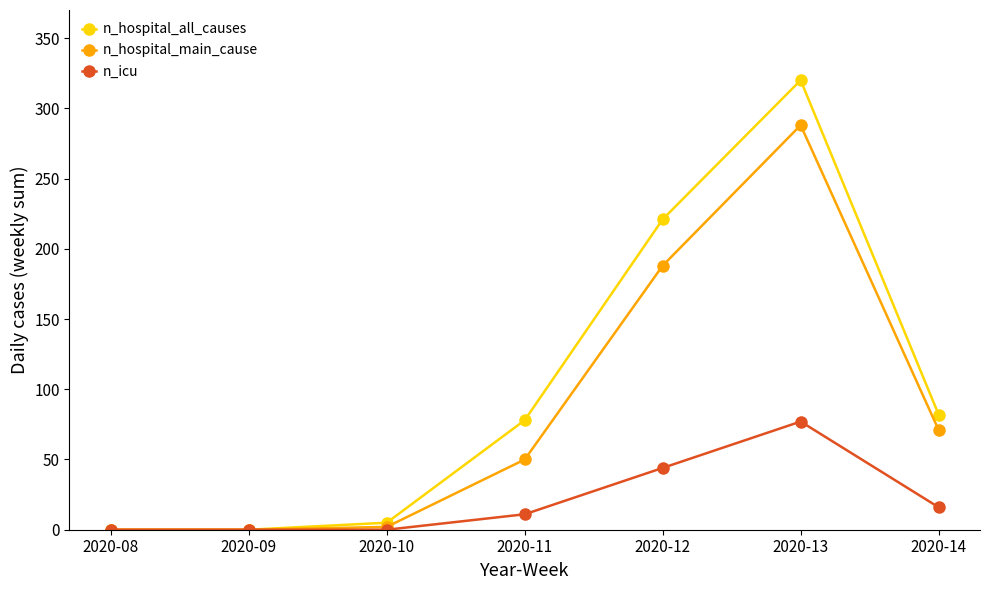

What is the spread (max minus min) of values at 2020-13?

243